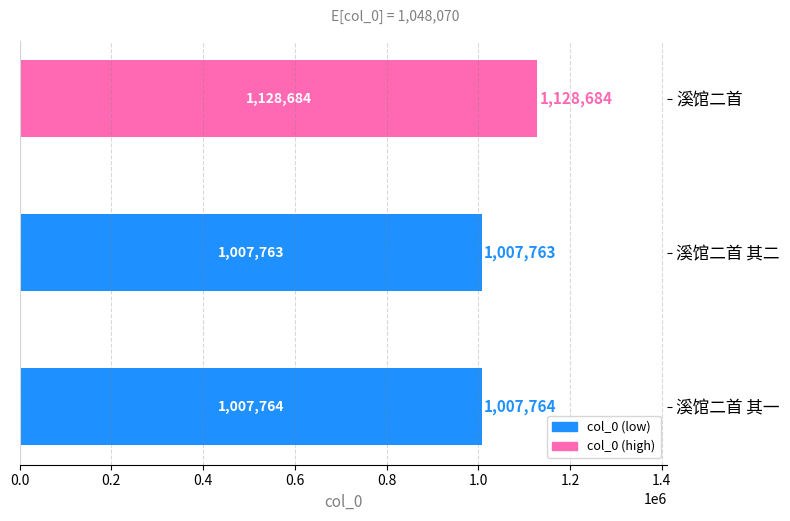

What is the smallest value displayed?

1007763